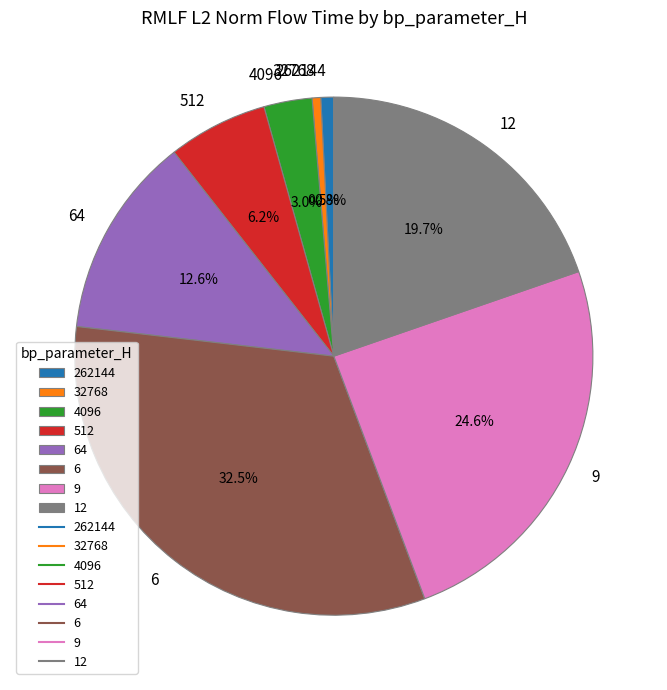

To the nearest percent, what portion does 262144 represent?

1%